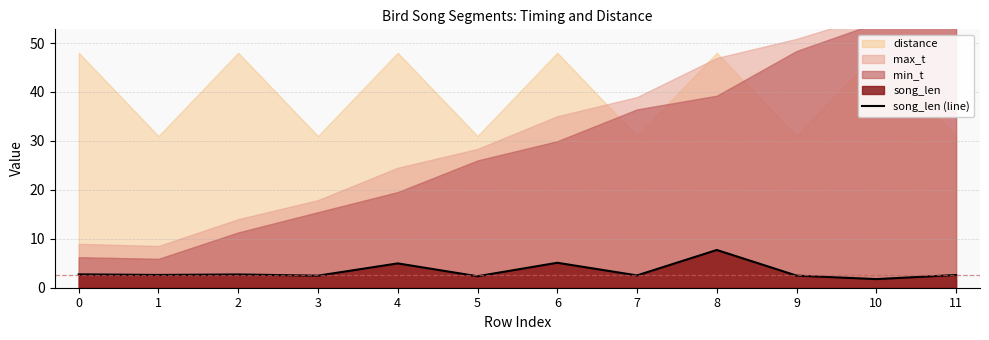

Reading left to right, list all the values displayed in this chart.

0=2.7	1=2.6	2=2.7	3=2.5	4=5.0	5=2.3	6=5.1	7=2.5	8=7.7	9=2.5	10=1.8	11=2.6